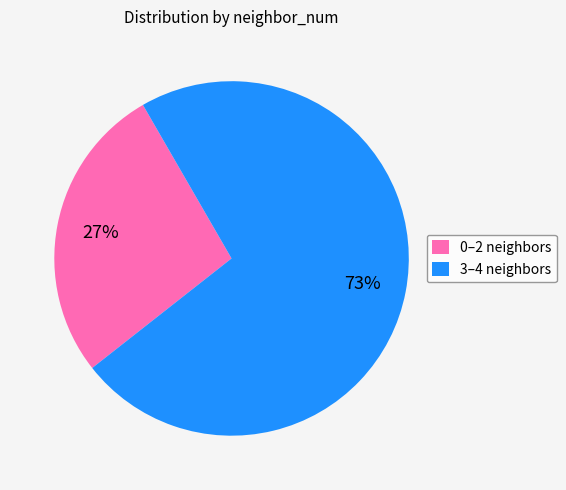

The 3–4 neighbors slice represents 84% of the pie. True or false?

False